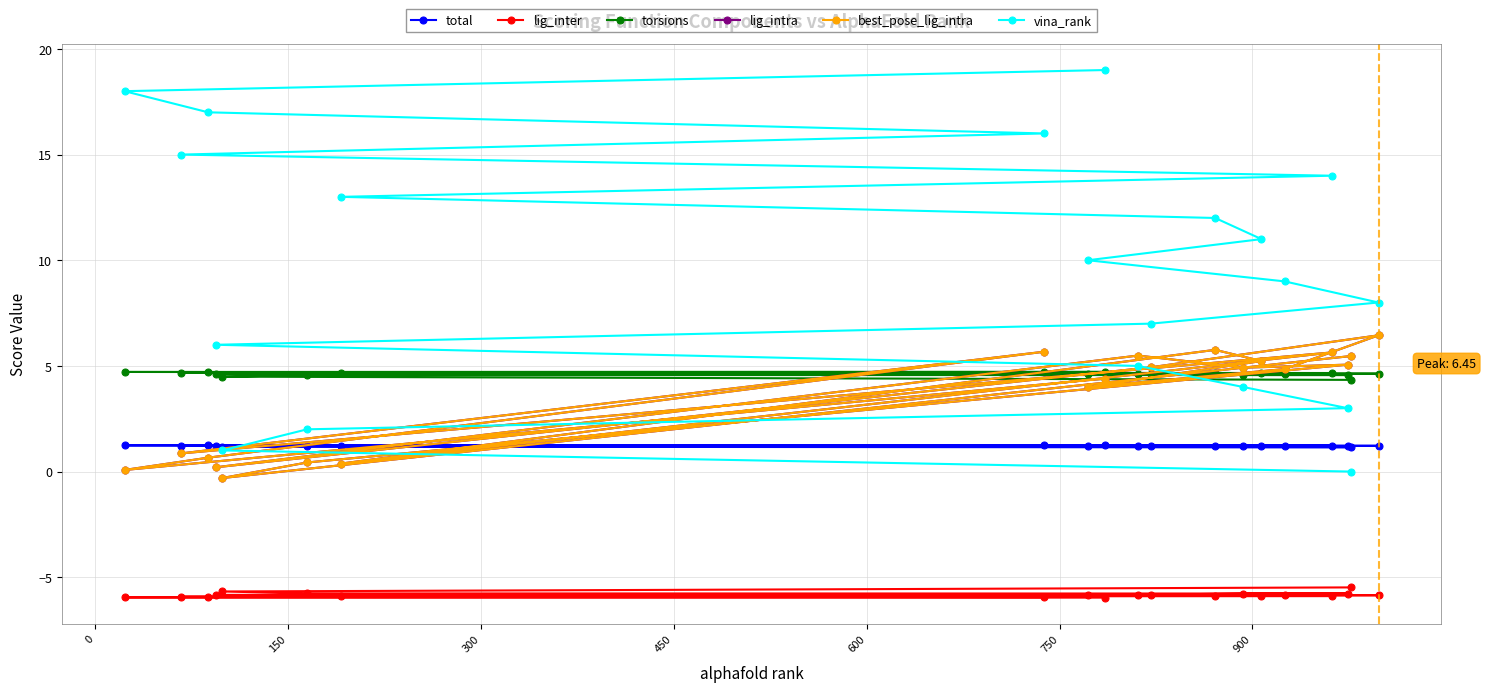

Does the chart have visible grid lines?

Yes